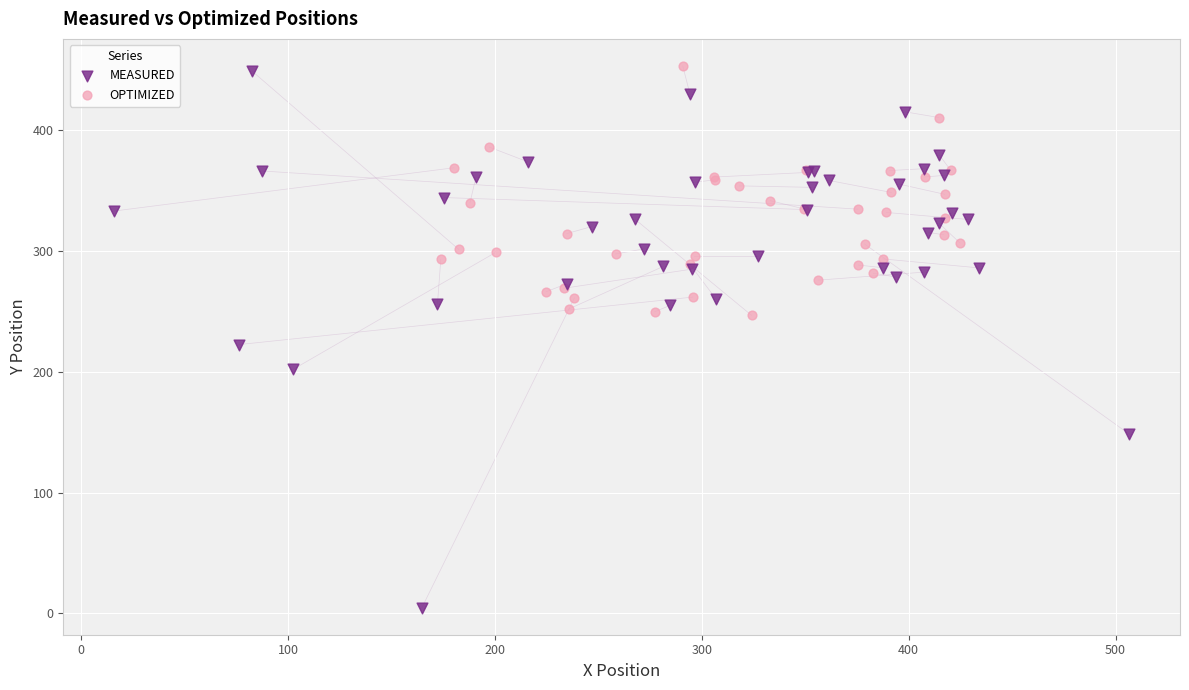

Which series contains the lowest Y value?

MEASURED